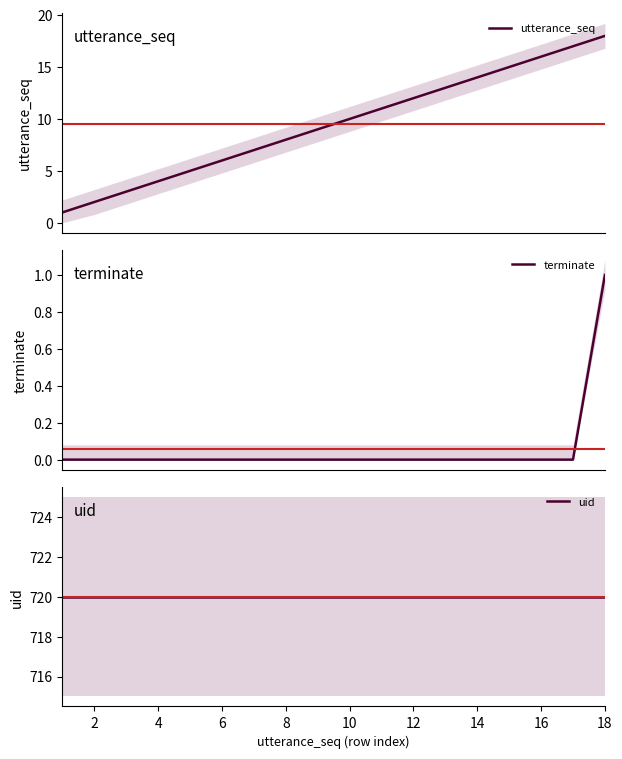

Which series has the widest spread of values?

utterance_seq